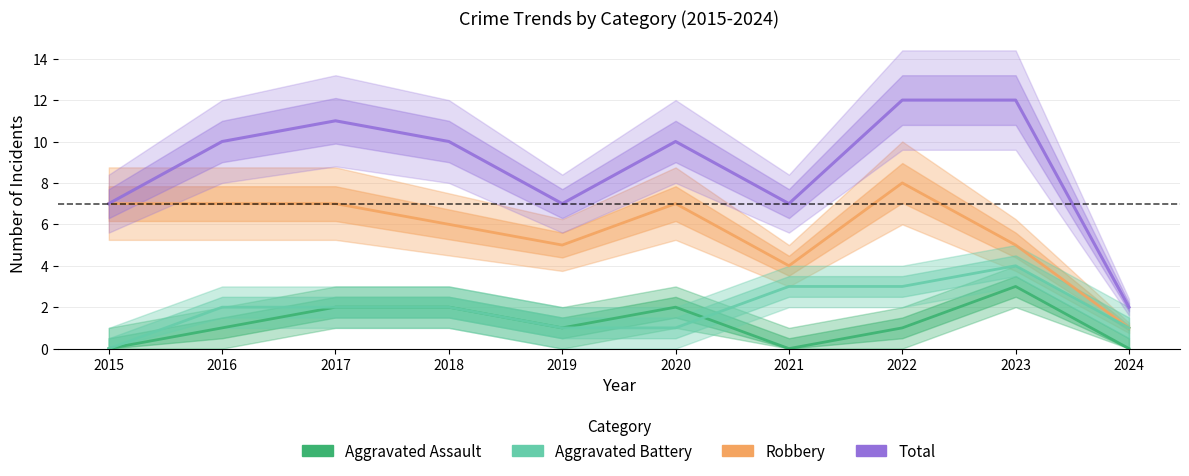

What is the difference between the highest and lowest values at 2023?

9